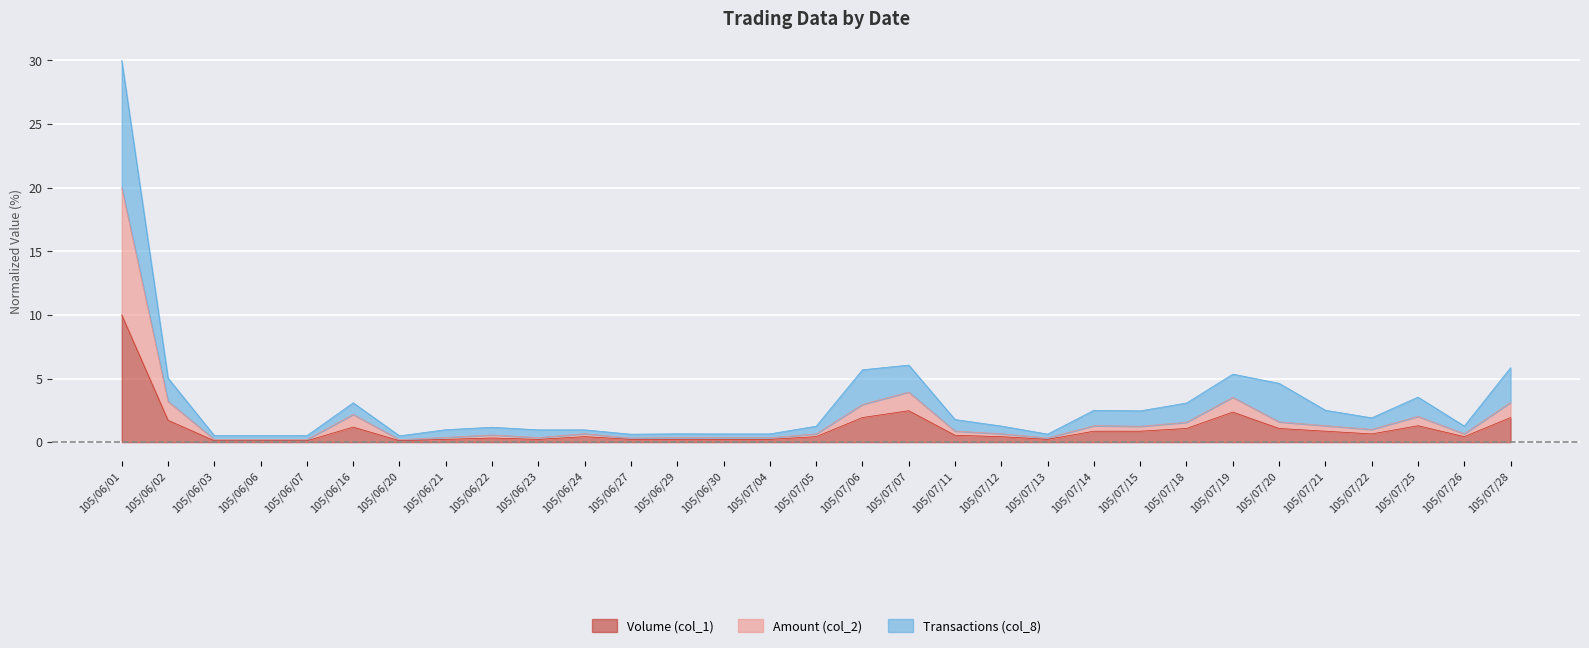

What value does the Amount (col_2) series have at 105/07/26?

0.7